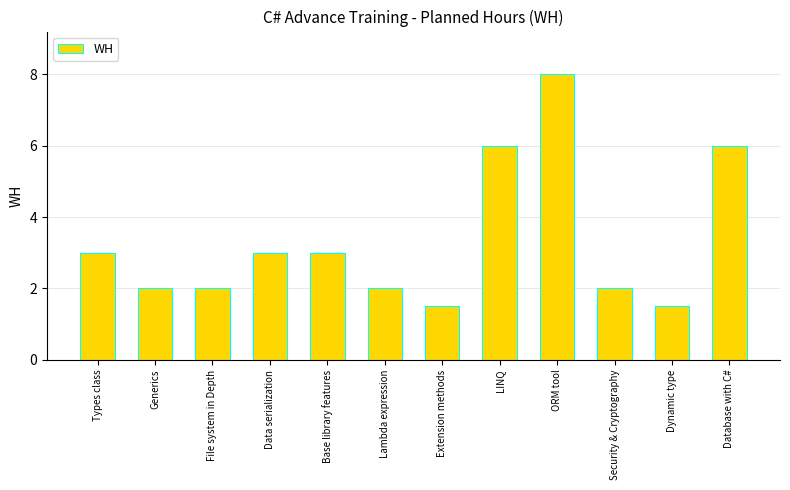

What is the difference between the second highest and second lowest values?

4.5